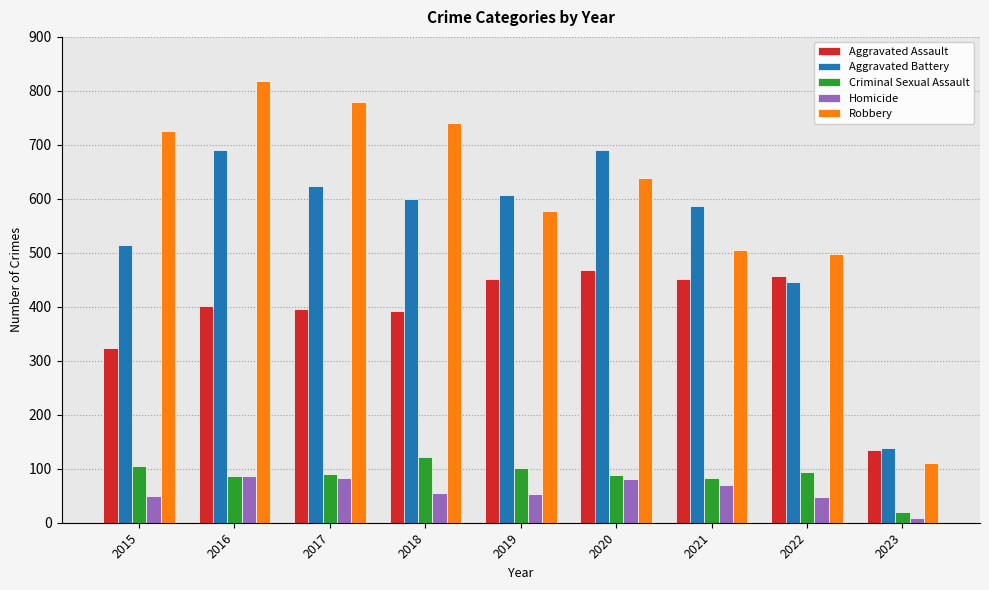

What is the difference between the Criminal Sexual Assault values at 2018 and 2023?

102